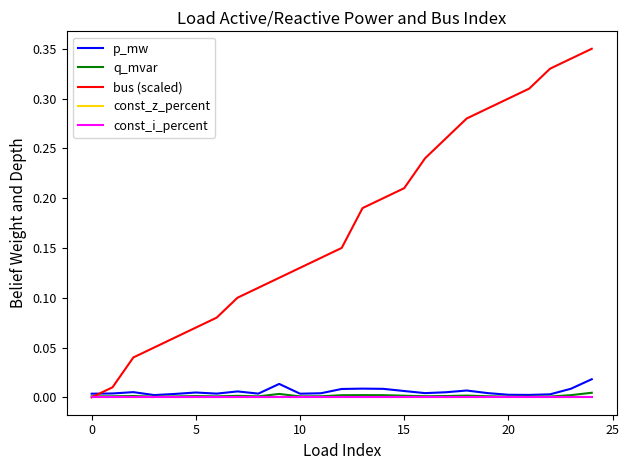

Does the chart display data point markers on the line(s)?

No